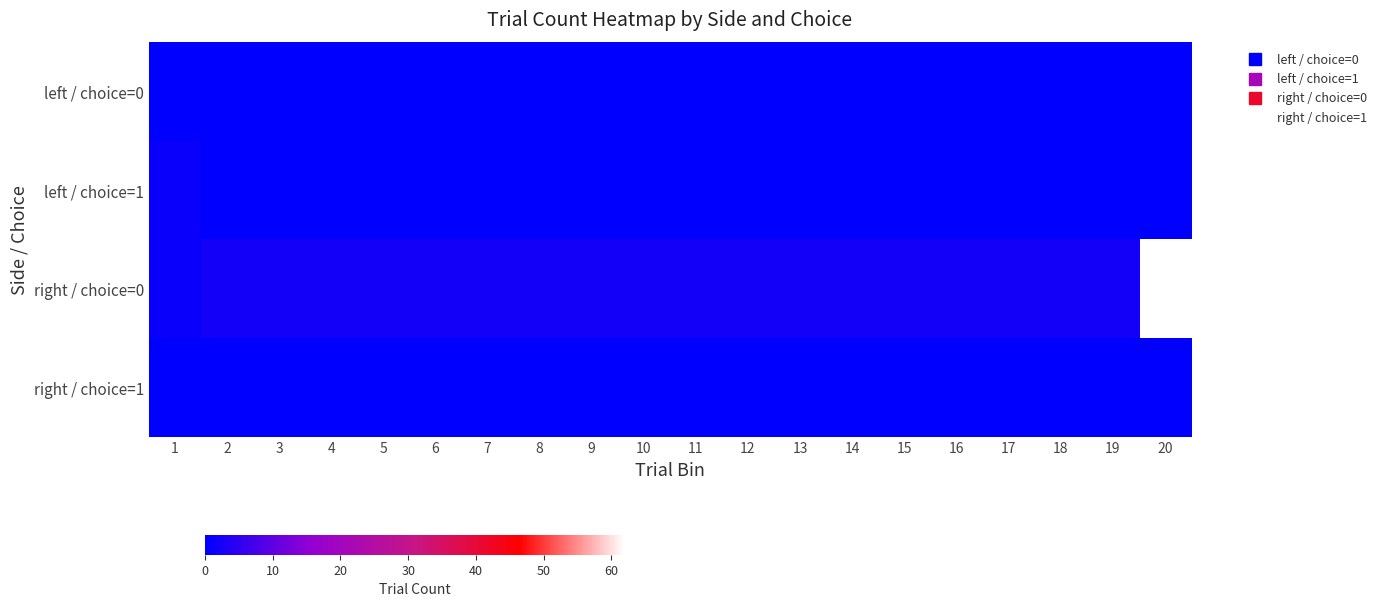

At 11, list the series in order from largest to smallest.

right / choice=0, left / choice=0, left / choice=1, right / choice=1